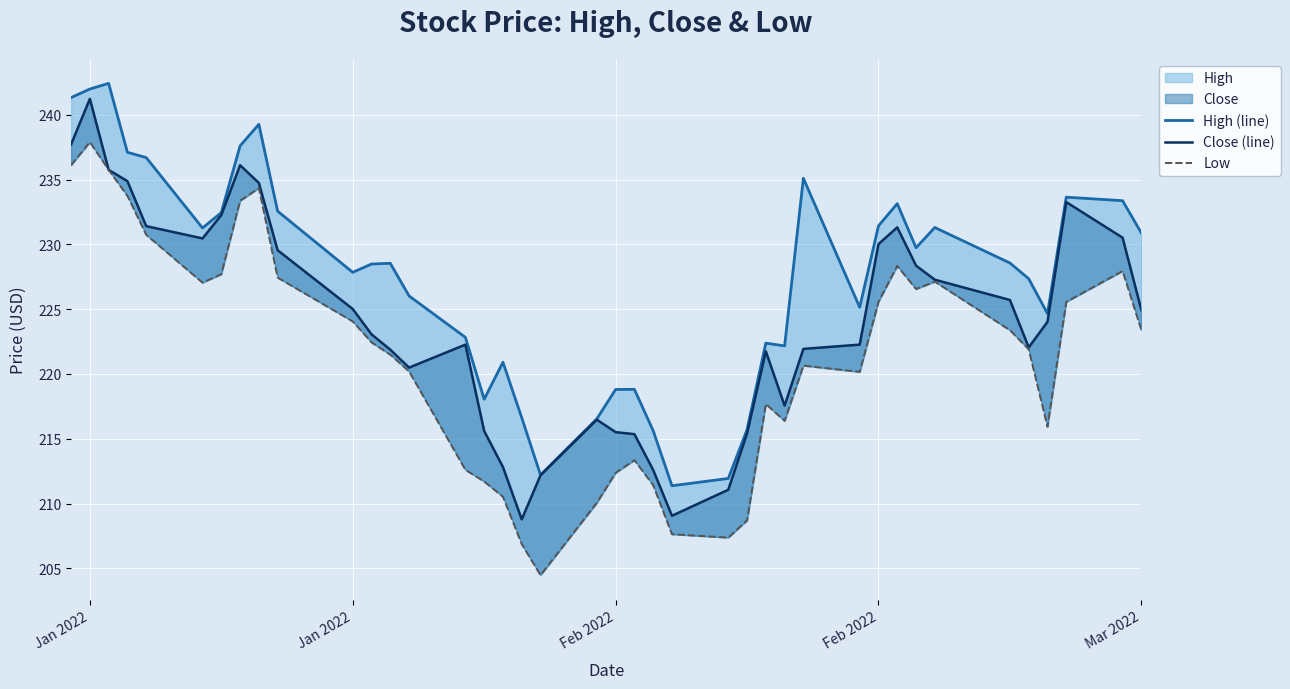

Rank the series by their average value, from lowest to highest.

Low, Close (line), High (line)